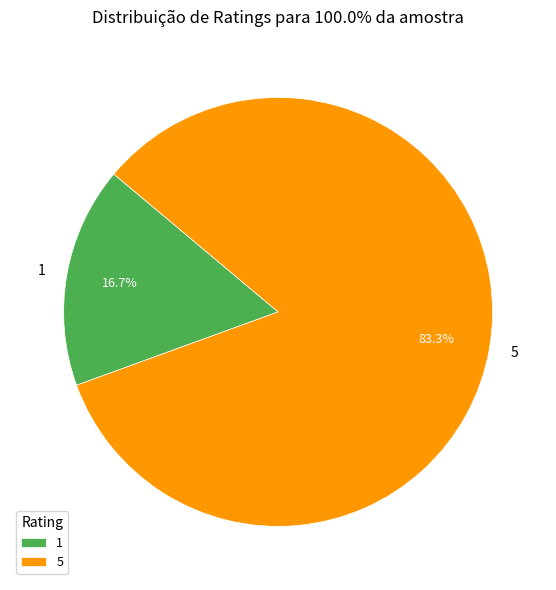

What percentage is the 5 slice, to the nearest percent?

83%